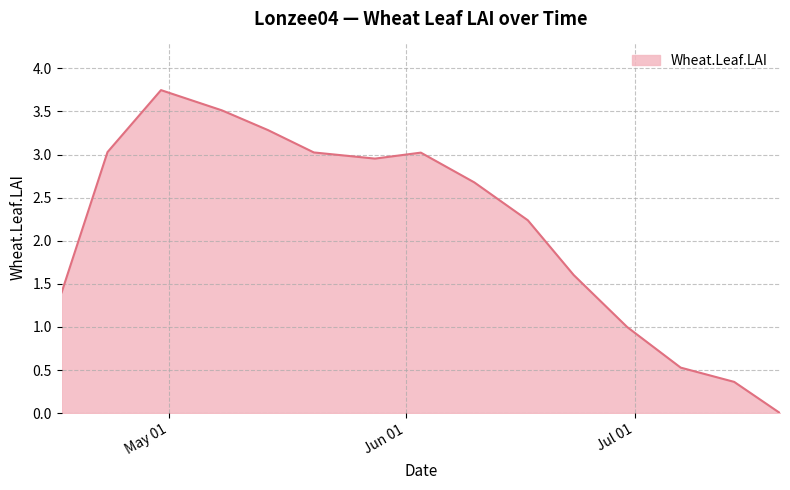

Count the number of data series in this chart.

1